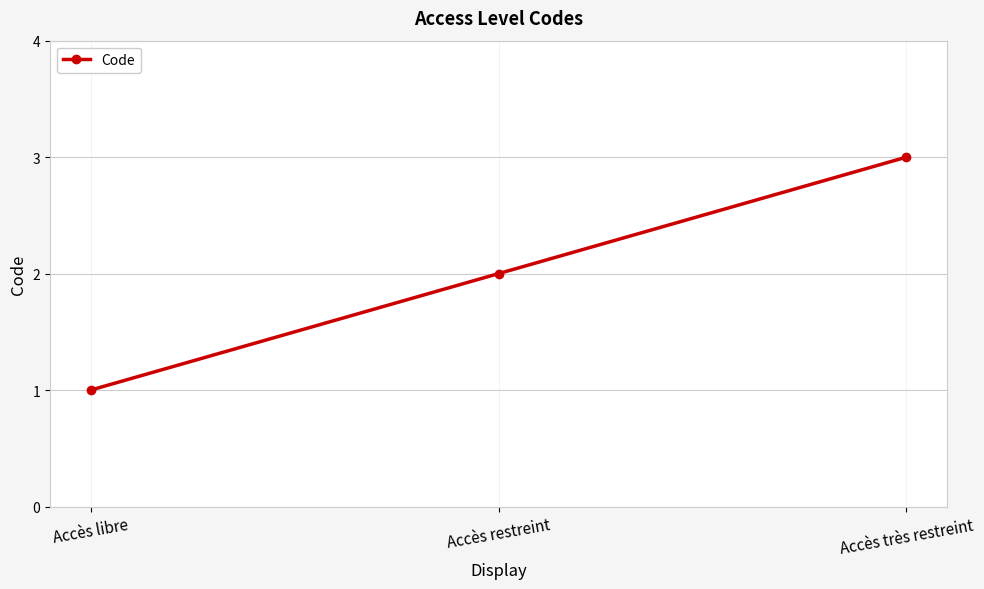

Reading left to right, list all the values displayed in this chart.

Accès libre=1	Accès restreint=2	Accès très restreint=3